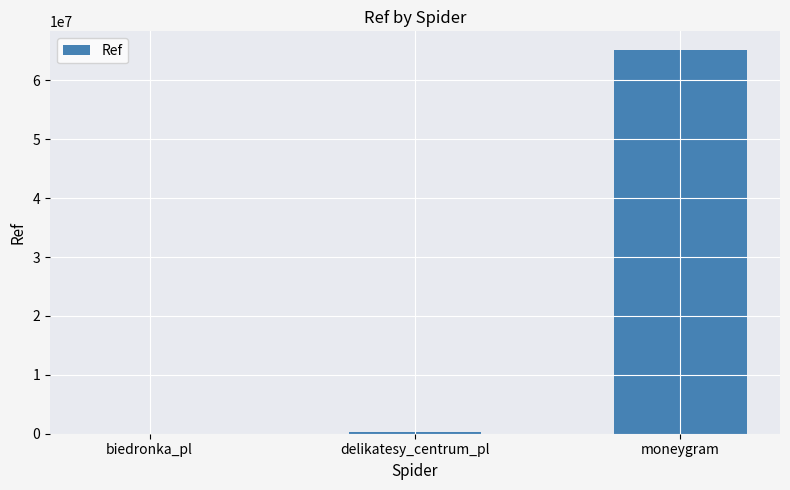

Reading left to right, transcribe all the data shown in this chart.

biedronka_pl=7136	delikatesy_centrum_pl=304329	moneygram=65070486